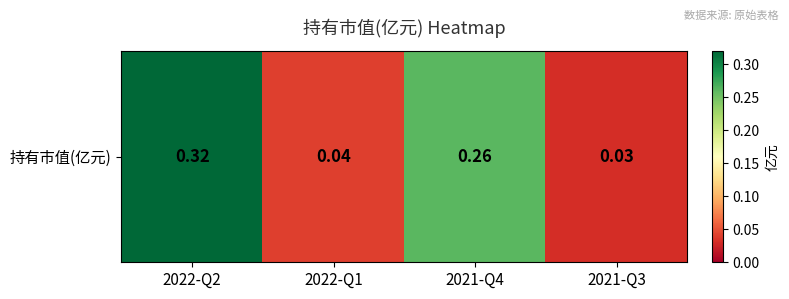

The value at 2022-Q2 is 0.3. True or false?

True